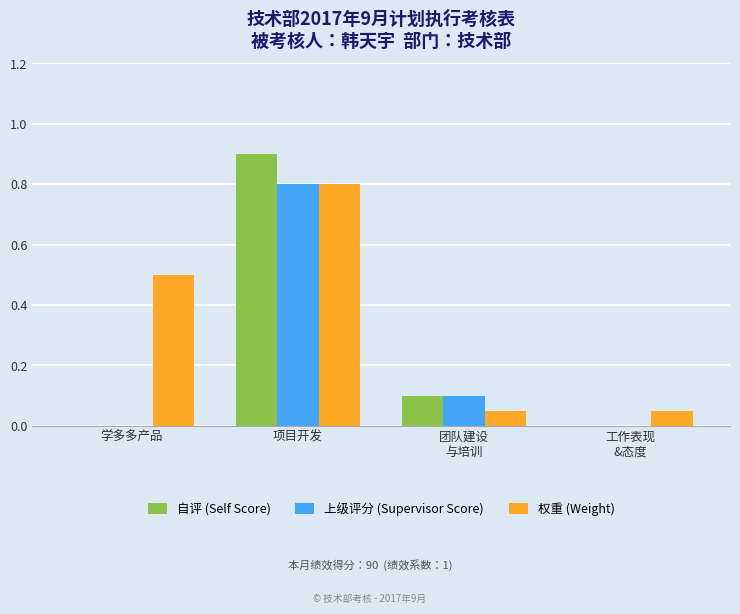

What is the highest value of the 上级评分 (Supervisor Score) series?

0.8